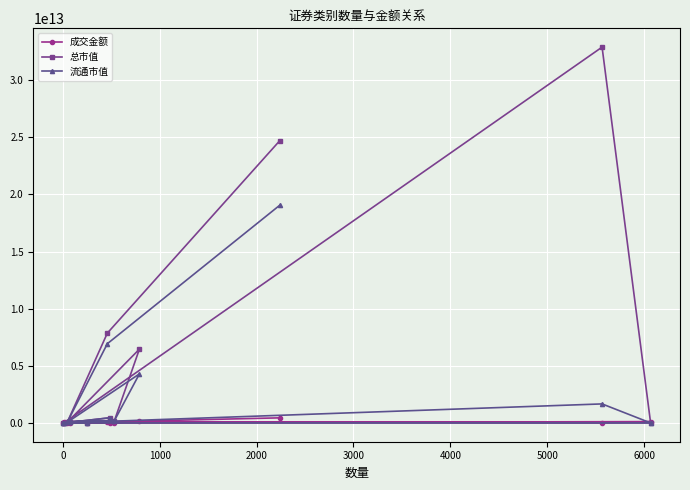

List the series in order of their peak value, lowest first.

成交金额, 流通市值, 总市值